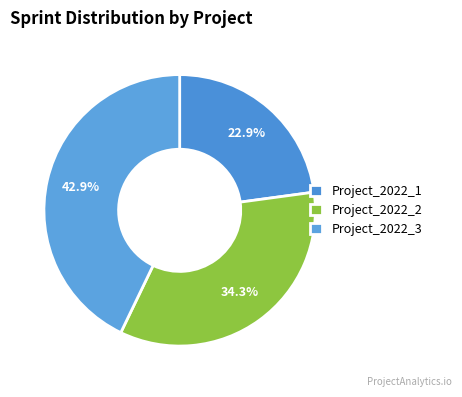

To the nearest percent, what is the difference between the Project_2022_3 and Project_2022_2 slice percentages?

9%